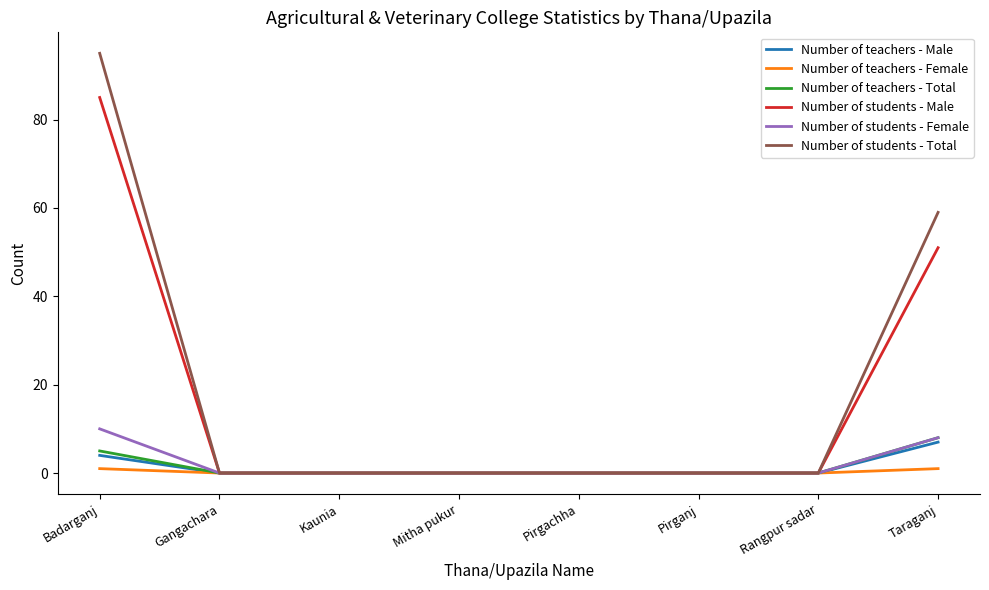

What are all the series names shown in the legend?

Number of teachers - Male, Number of teachers - Female, Number of teachers - Total, Number of students - Male, Number of students - Female, Number of students - Total